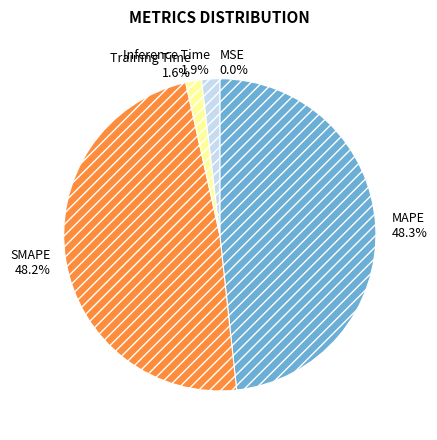

Is MAPE the majority of the pie?

No